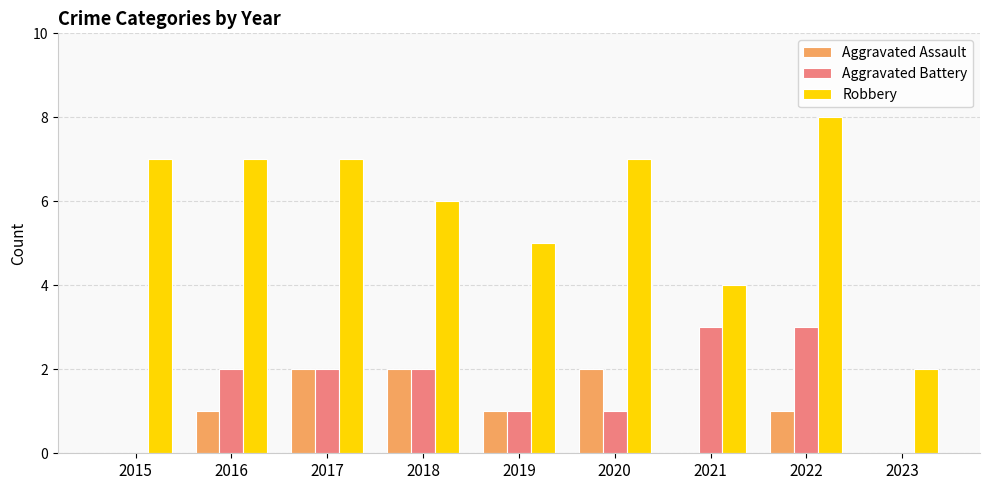

How many groups of bars are there?

9